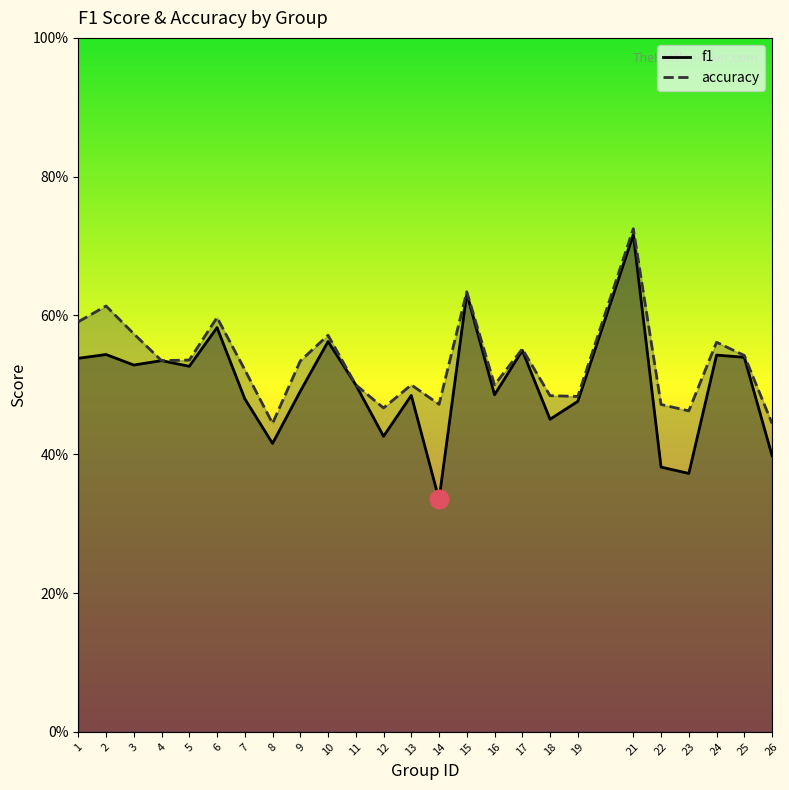

Which series has the largest total across all categories?

accuracy